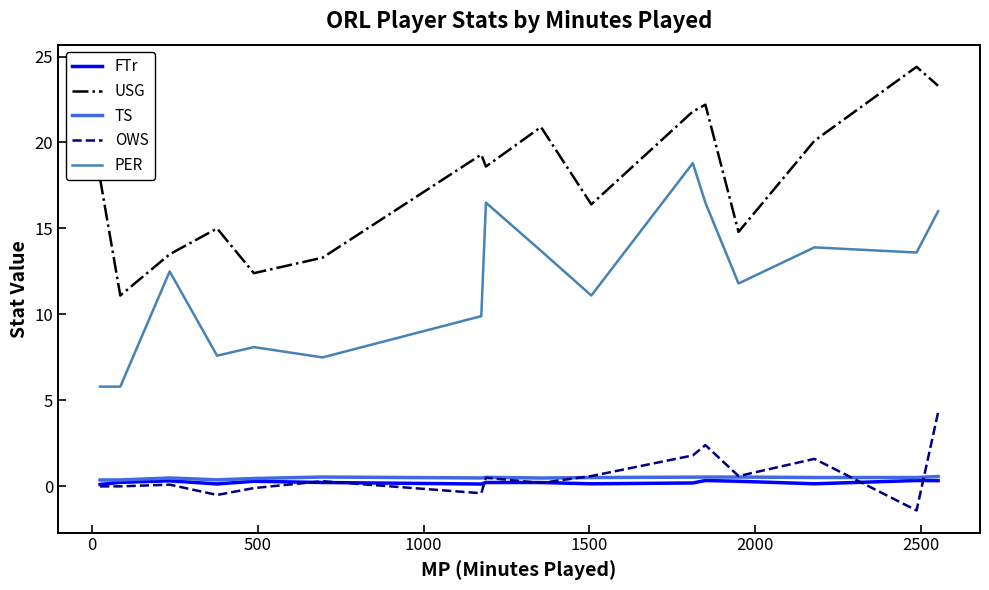

Which series has the largest total across all categories?

USG